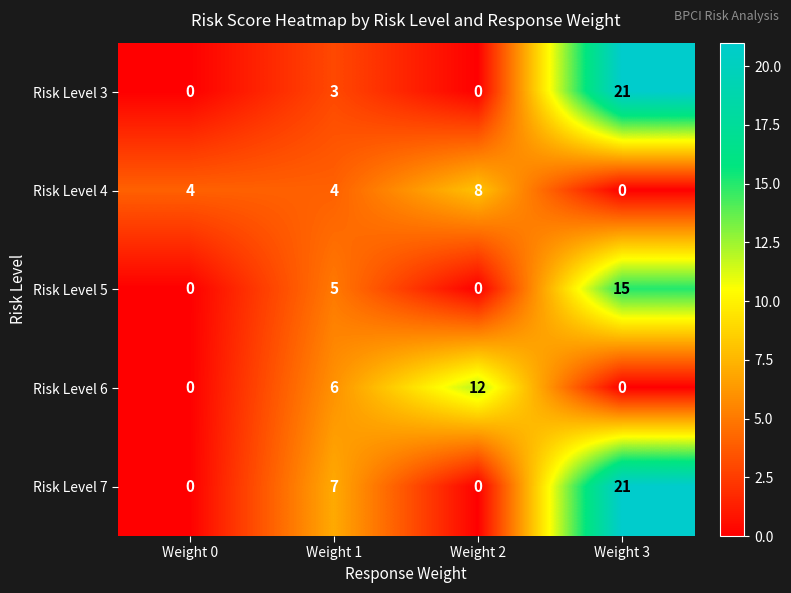

Rank the series by their average value, from highest to lowest.

Risk Level 7, Risk Level 3, Risk Level 5, Risk Level 6, Risk Level 4